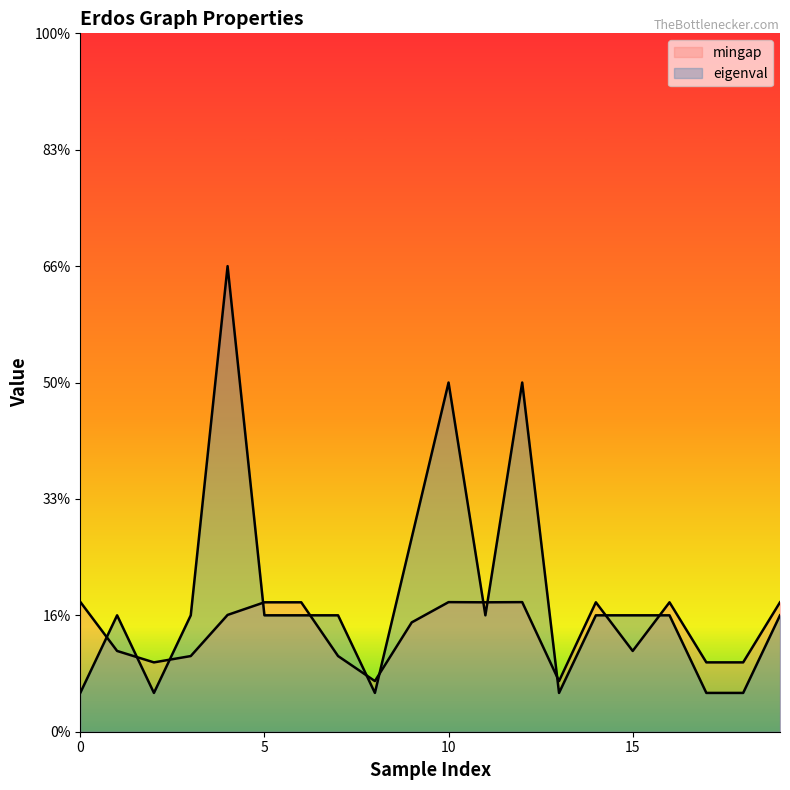

Does the chart display data point markers on the line(s)?

No